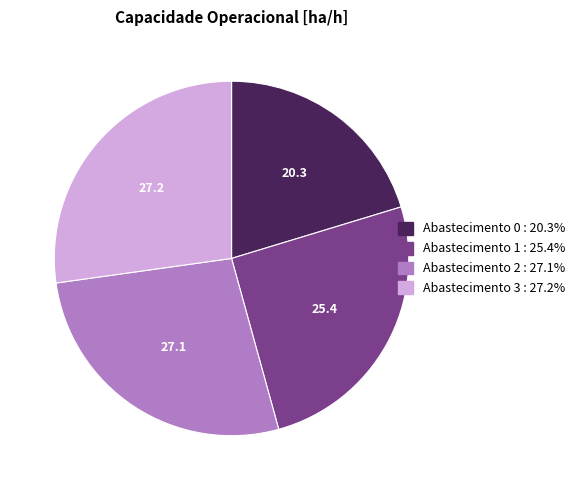

Does any single category account for the majority?

No